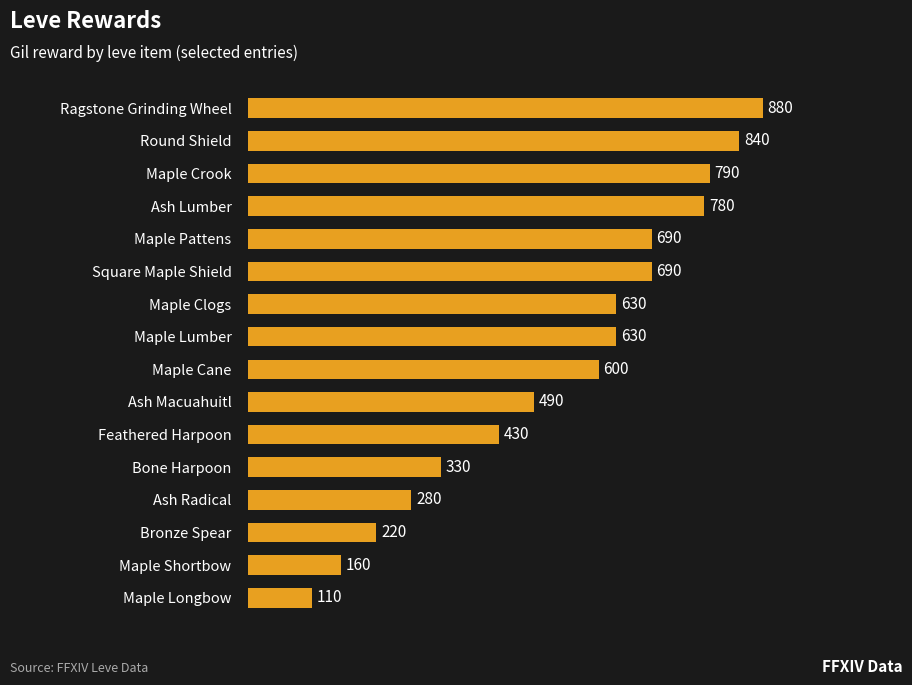

Is it true that the value at Maple Longbow is 110?

True